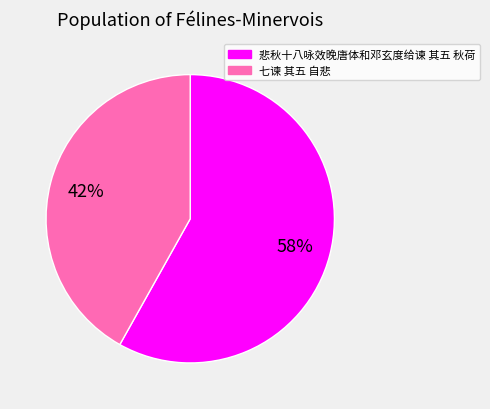

Does 七谏 其五 自悲 represent more than half of the total?

No